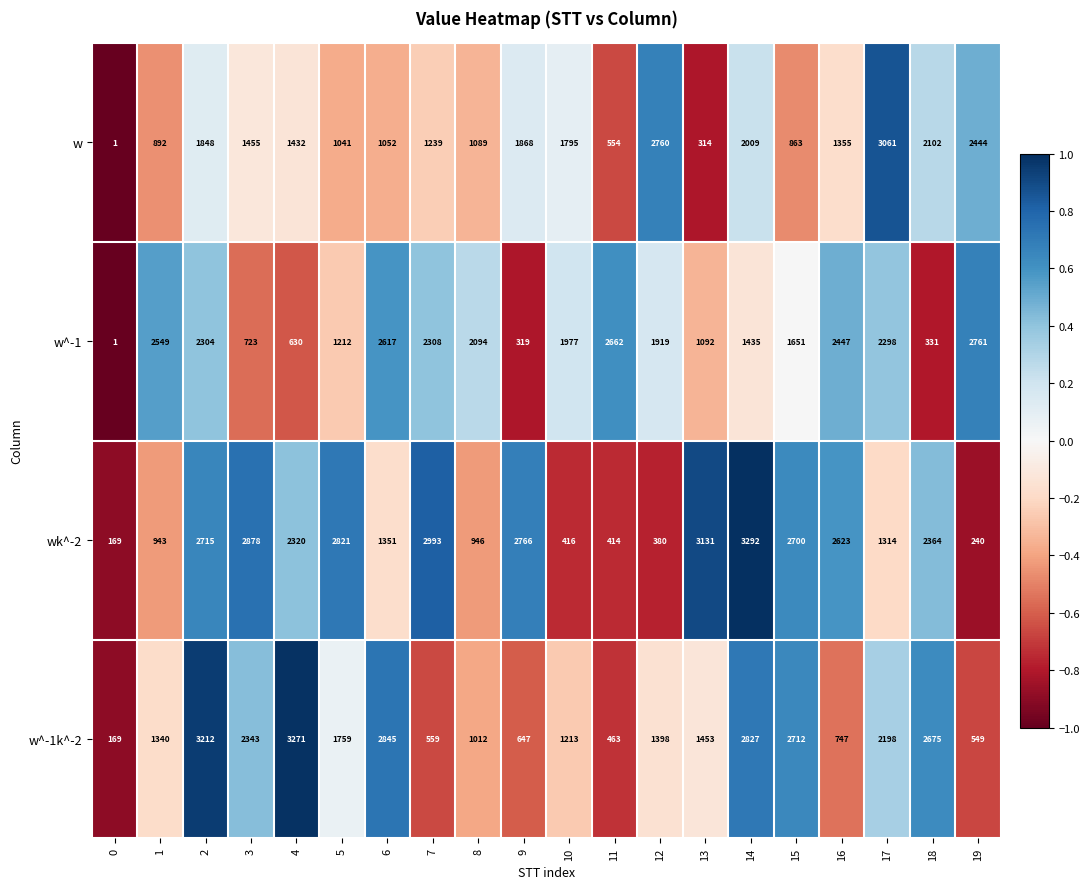

The value of w^-1 at 18 is 183. True or false?

False